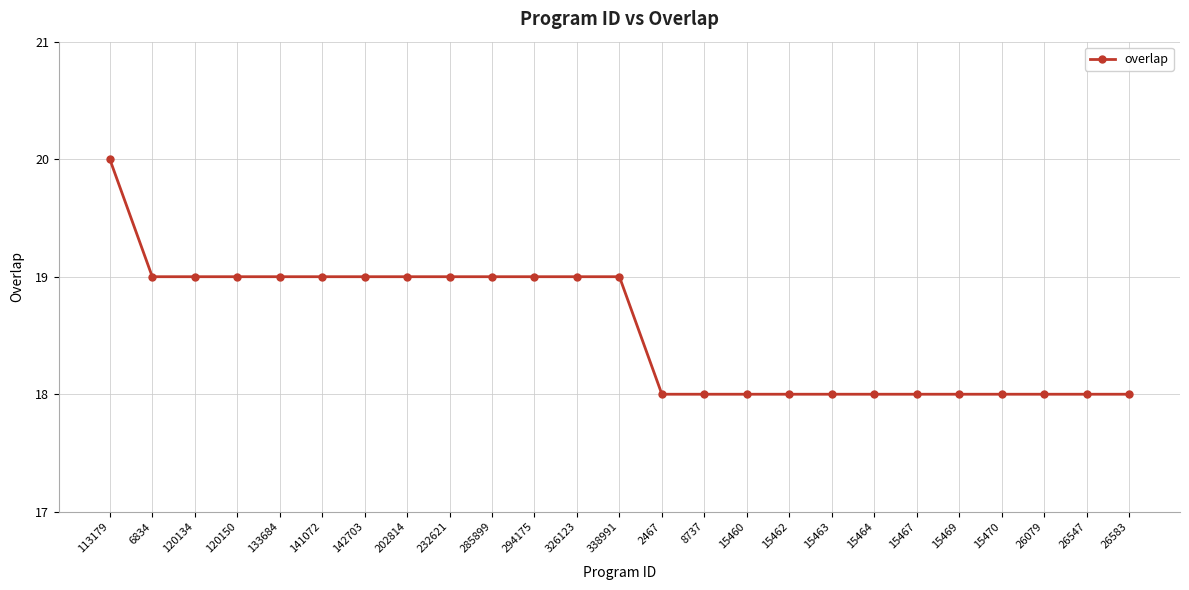

How many data points does each series have?

25